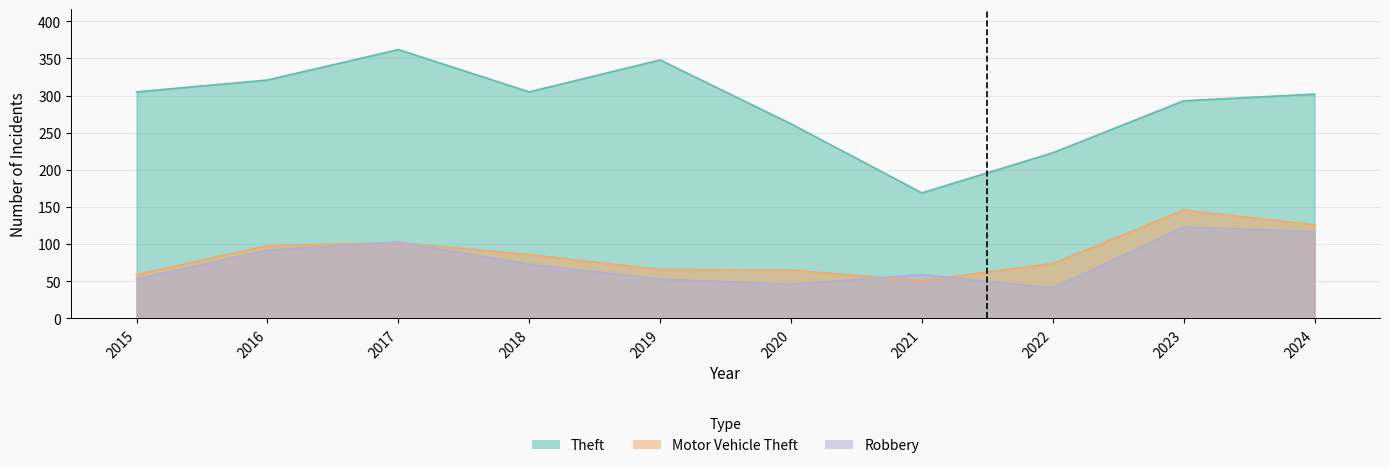

What is the average value of the Motor Vehicle Theft series?

87